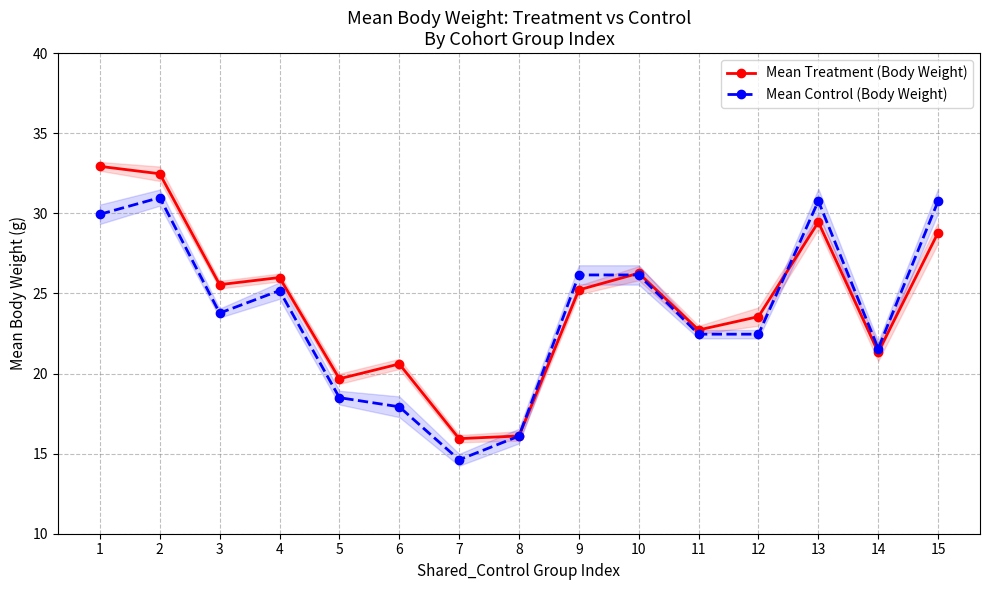

What is the difference between the Mean Treatment (Body Weight) values at 9 and 11?

2.5